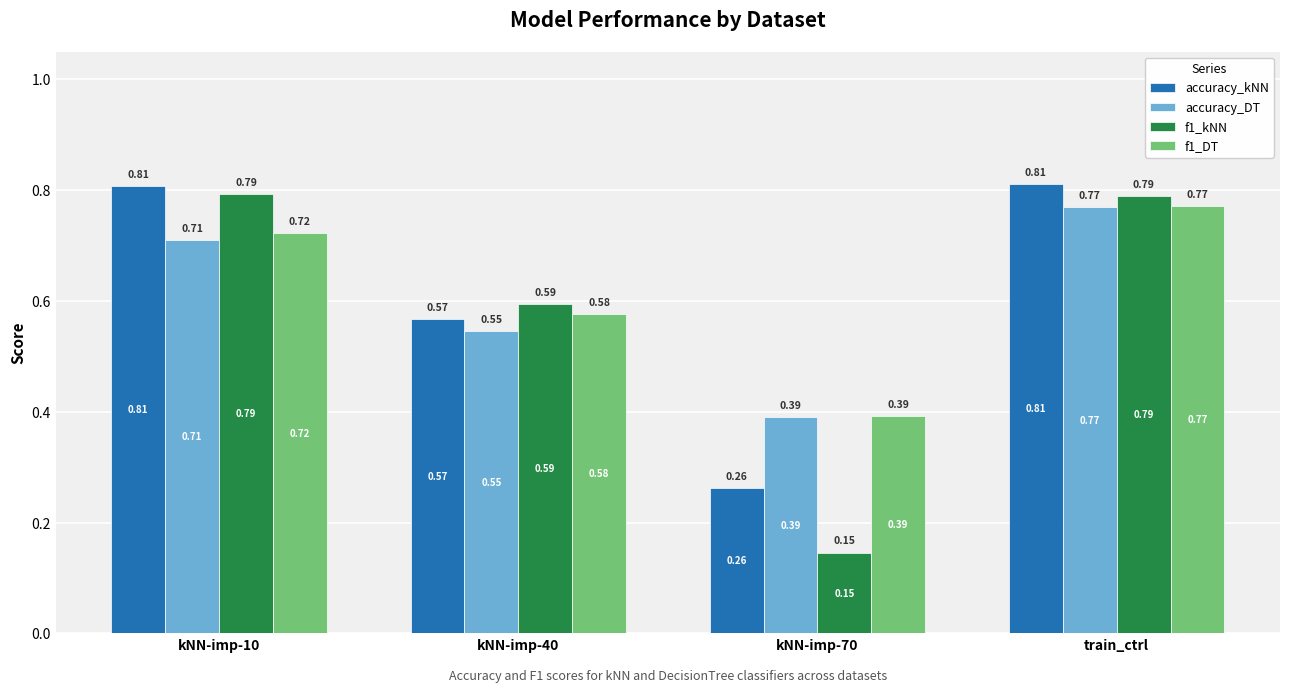

What is the sum of the accuracy_kNN values at train_ctrl and kNN-imp-10?

1.6